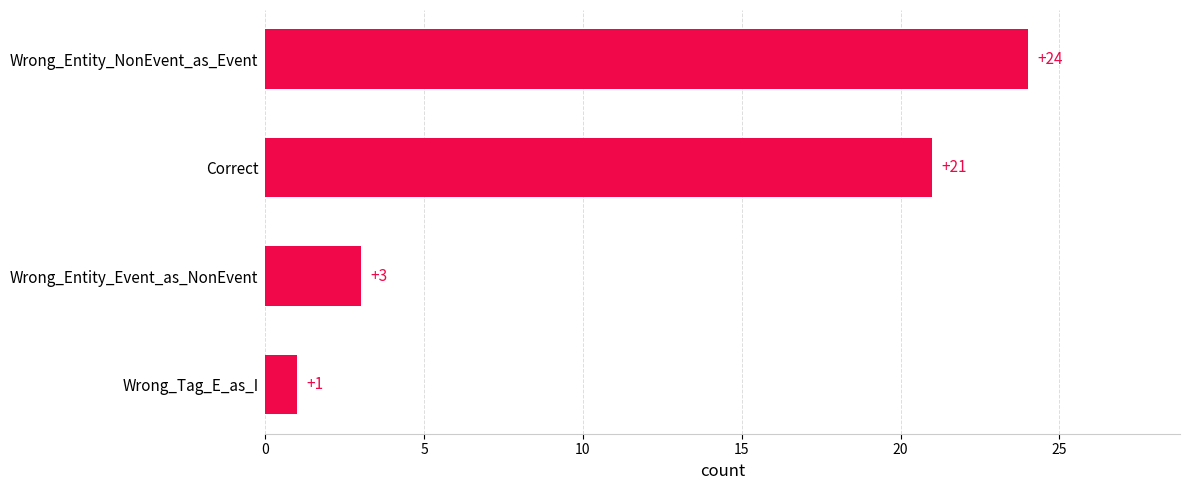

What is the maximum value shown in the chart?

24